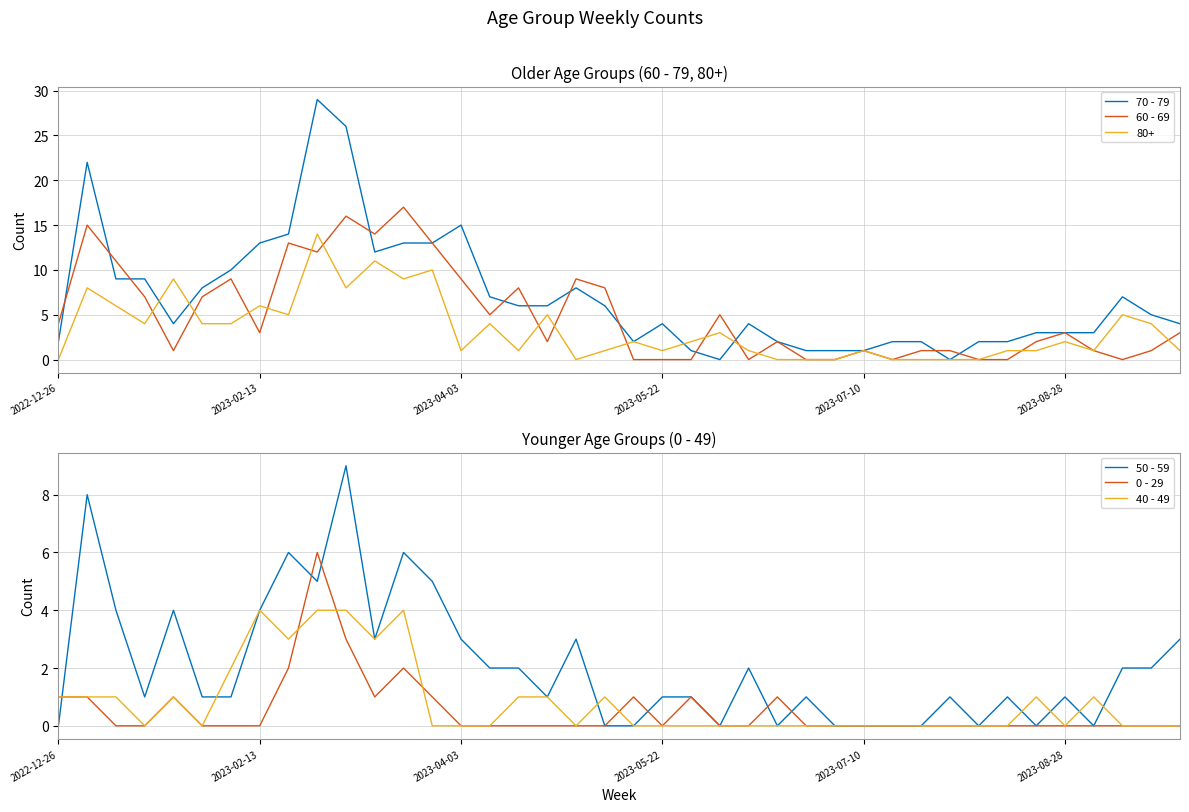

True or false: 0 - 29 has a value of 0 at 2022-12-26.

False